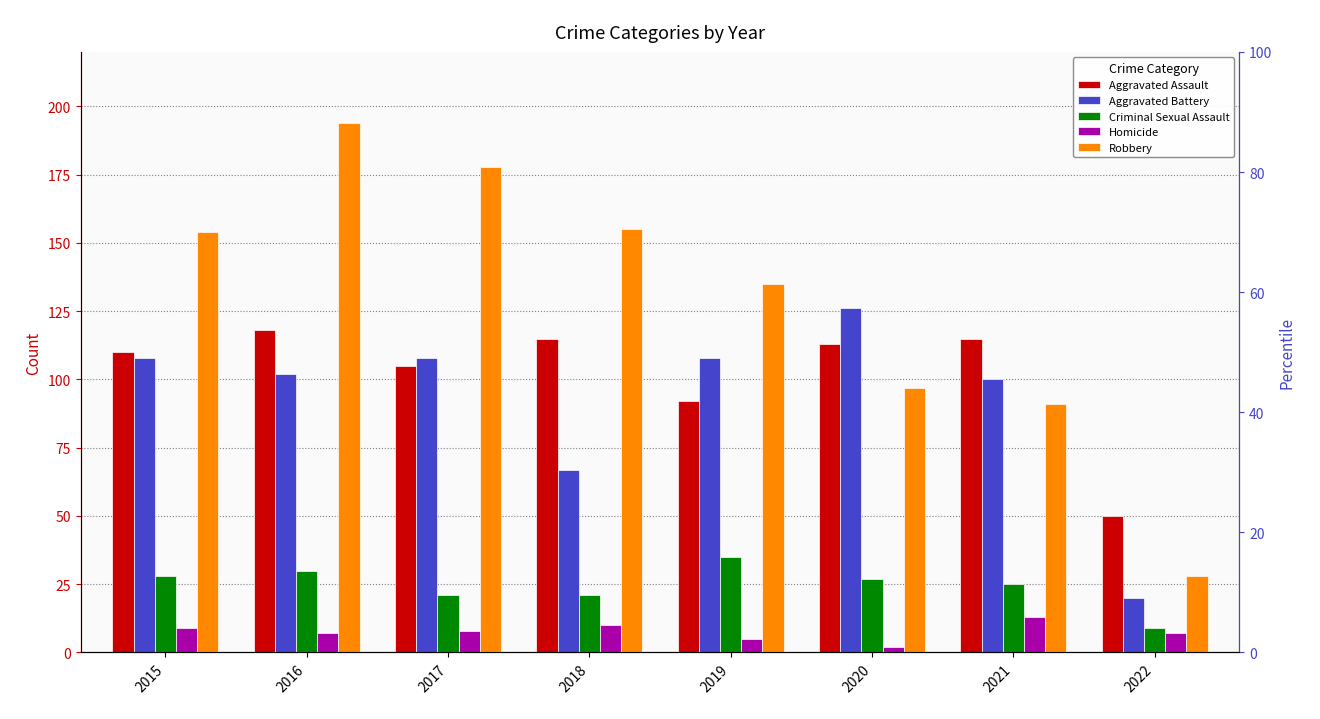

Rank the series by their maximum value, from lowest to highest.

Homicide, Criminal Sexual Assault, Aggravated Assault, Aggravated Battery, Robbery